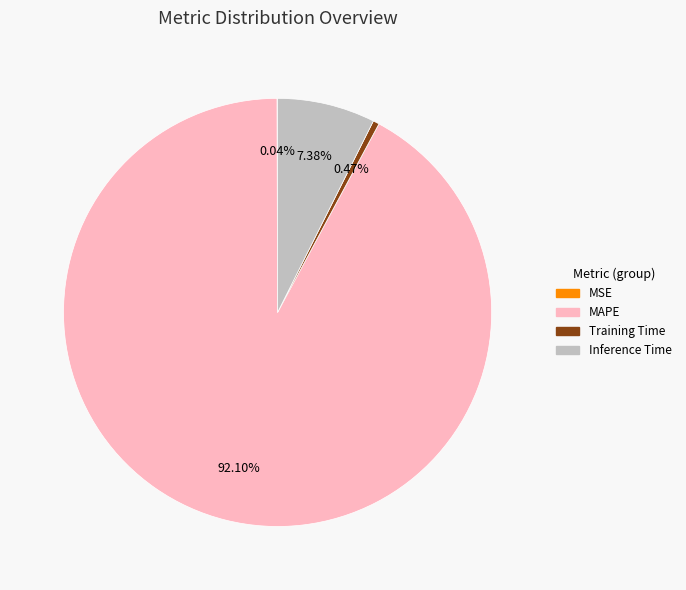

What is the largest slice in the pie chart?

MAPE